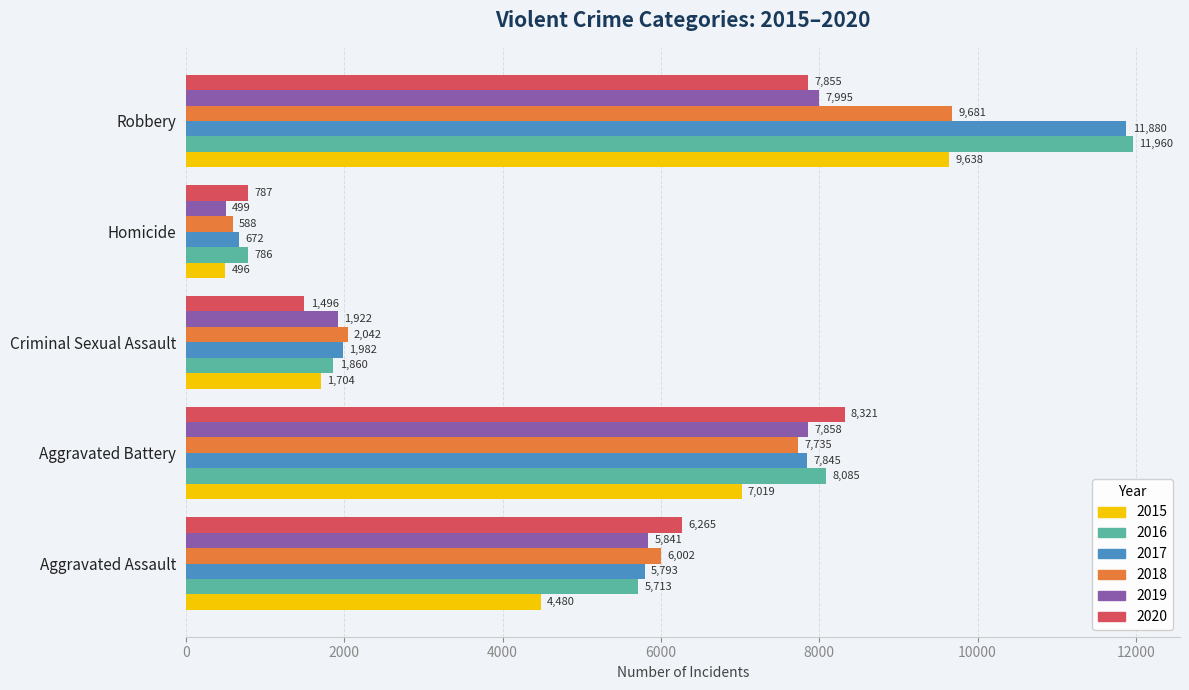

Which series has the largest range (max minus min)?

2017